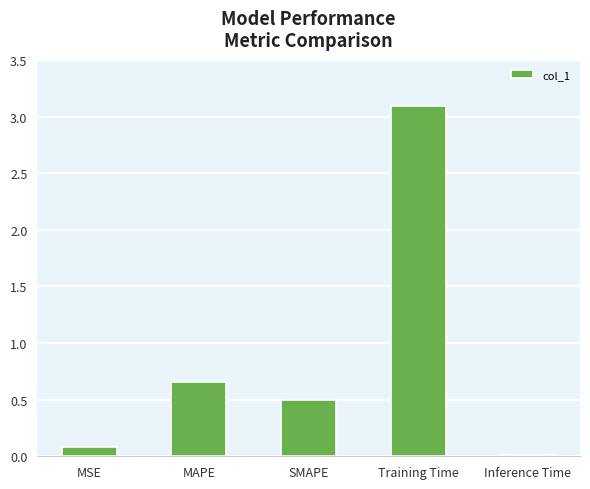

What position from the right is Inference Time?

1